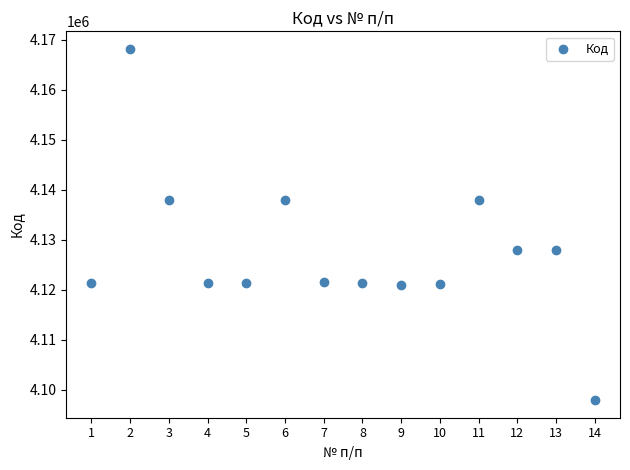

What is the range of X values (max minus min)?

13